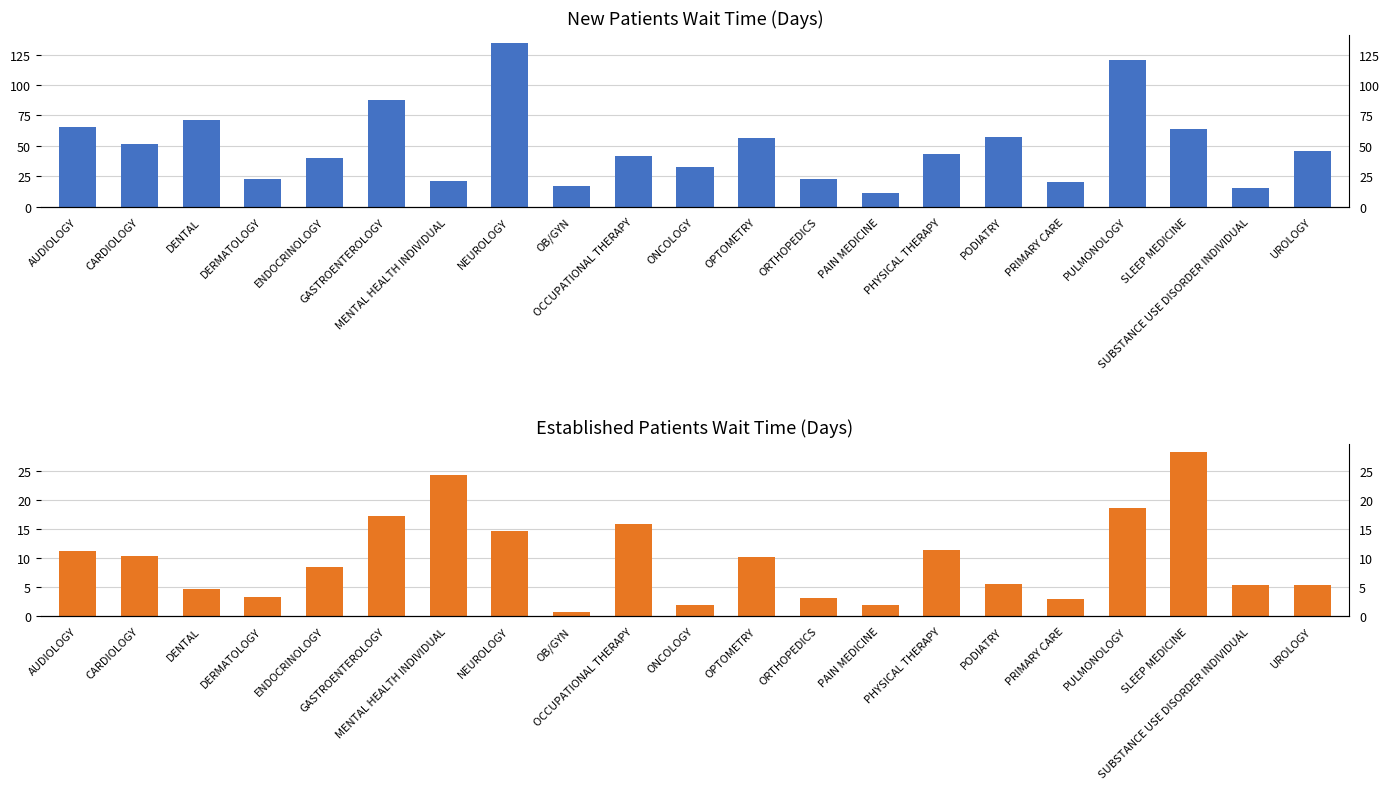

The value of NewPatients at MENTAL HEALTH INDIVIDUAL is 8.9. True or false?

False